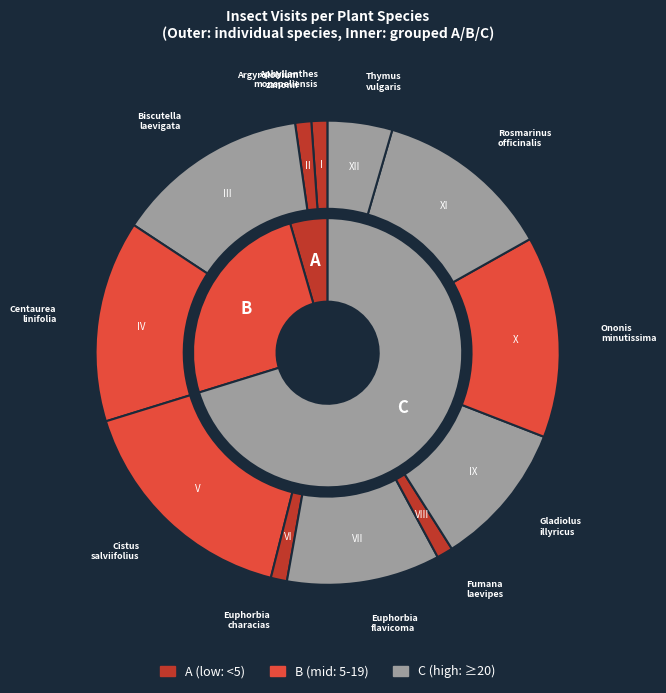

Is Gladiolus illyricus the majority of the pie?

No